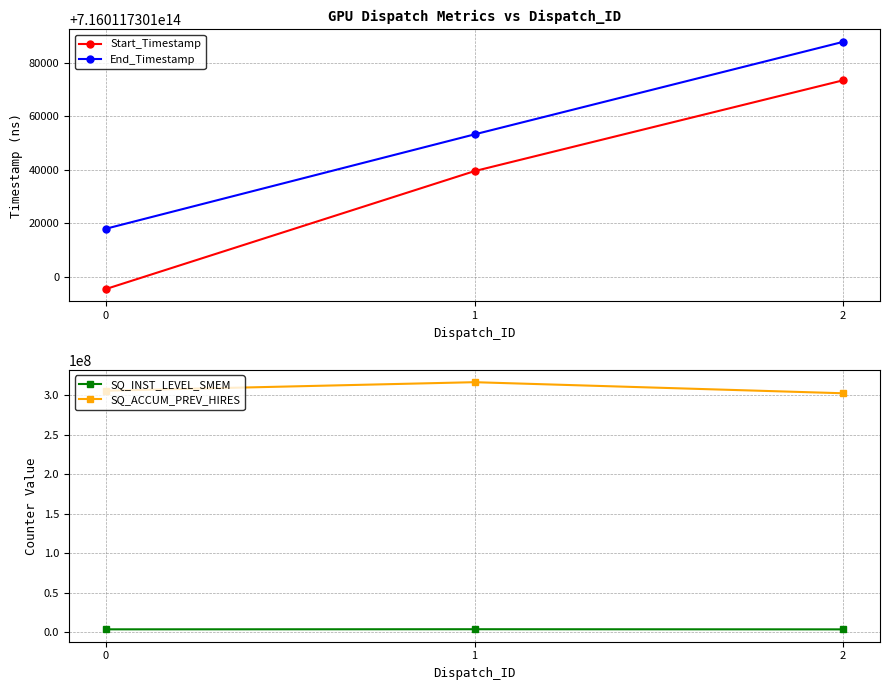

How many data points in SQ_ACCUM_PREV_HIRES are above 305702704?

1